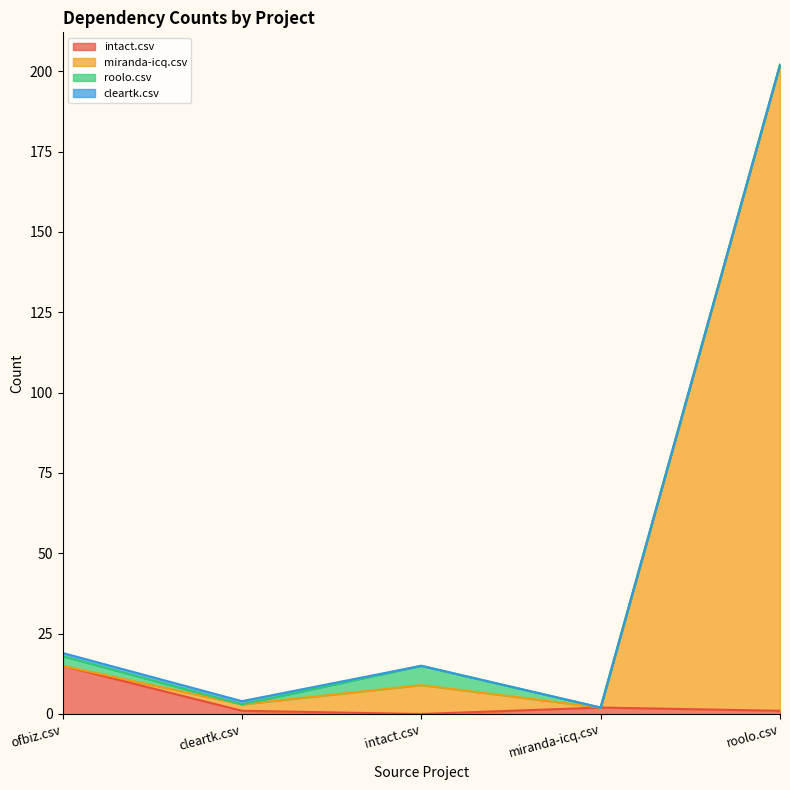

How many data points does each series have?

5